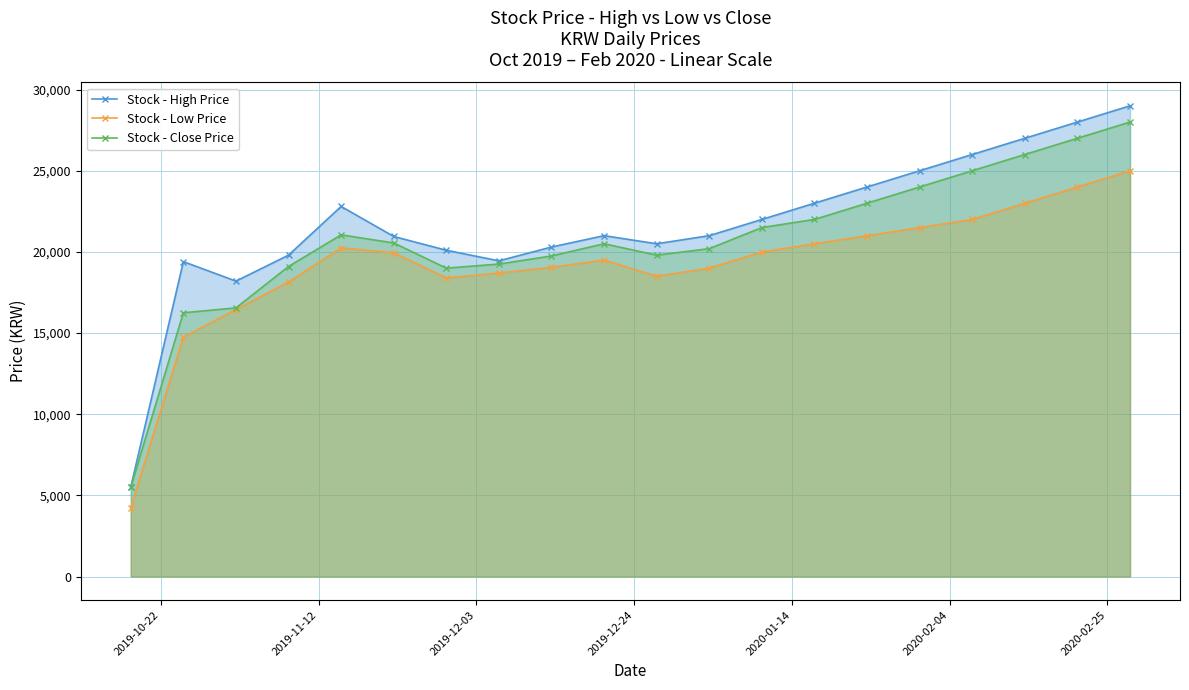

What is the value of the Stock - Low Price point at the 20th from the left?

25000